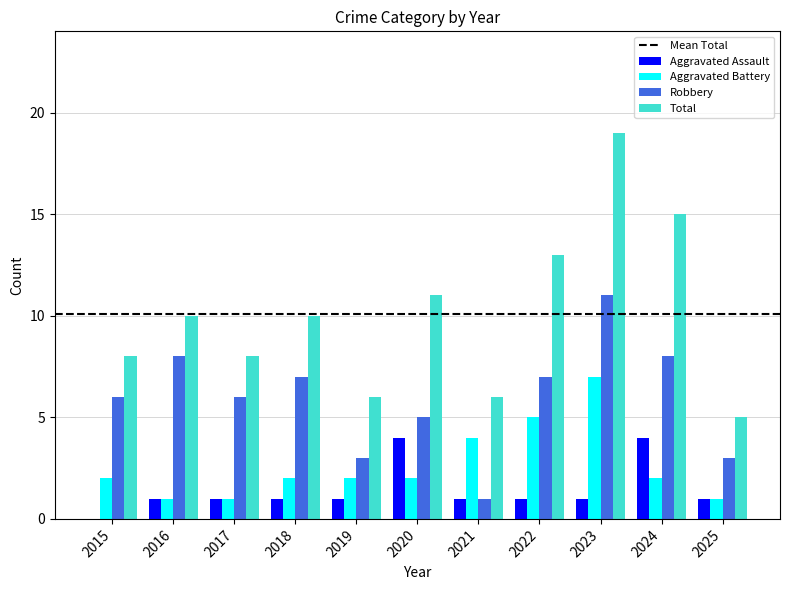

Which series has the widest spread of values?

Total